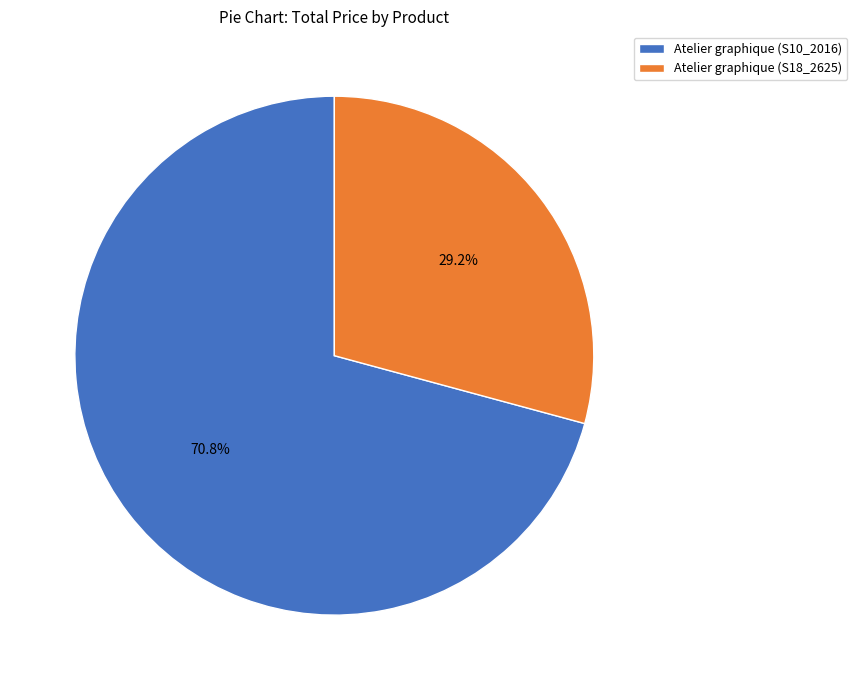

To the nearest percent, what is the difference between the Atelier graphique (S18_2625) and Atelier graphique (S10_2016) slice percentages?

42%